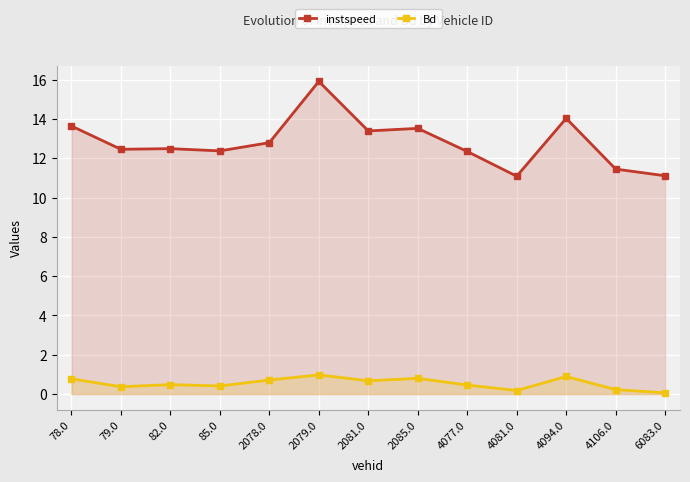

At which category is the sum across all series the highest?

2079.0